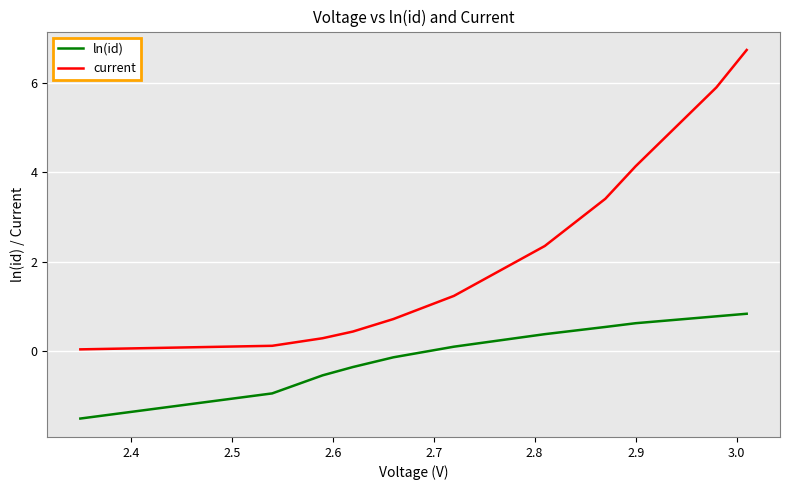

Which series has the widest spread of values?

current